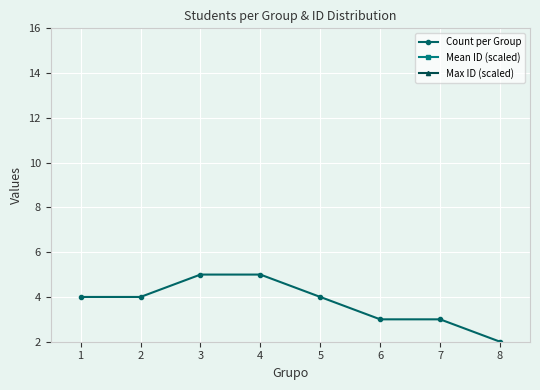

Rank the series by their maximum value, from lowest to highest.

Count per Group, Mean ID (scaled), Max ID (scaled)